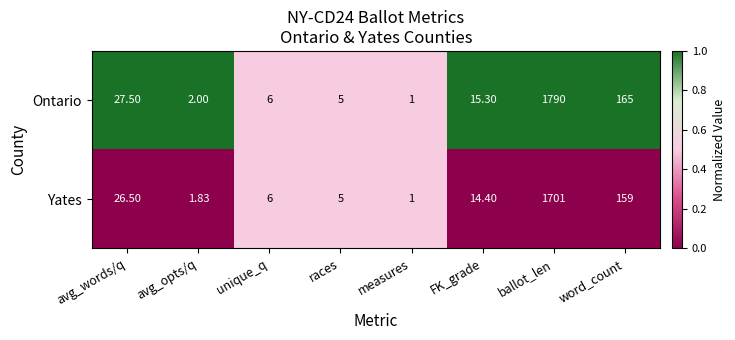

Which category has the lowest value in the Yates series?

measures